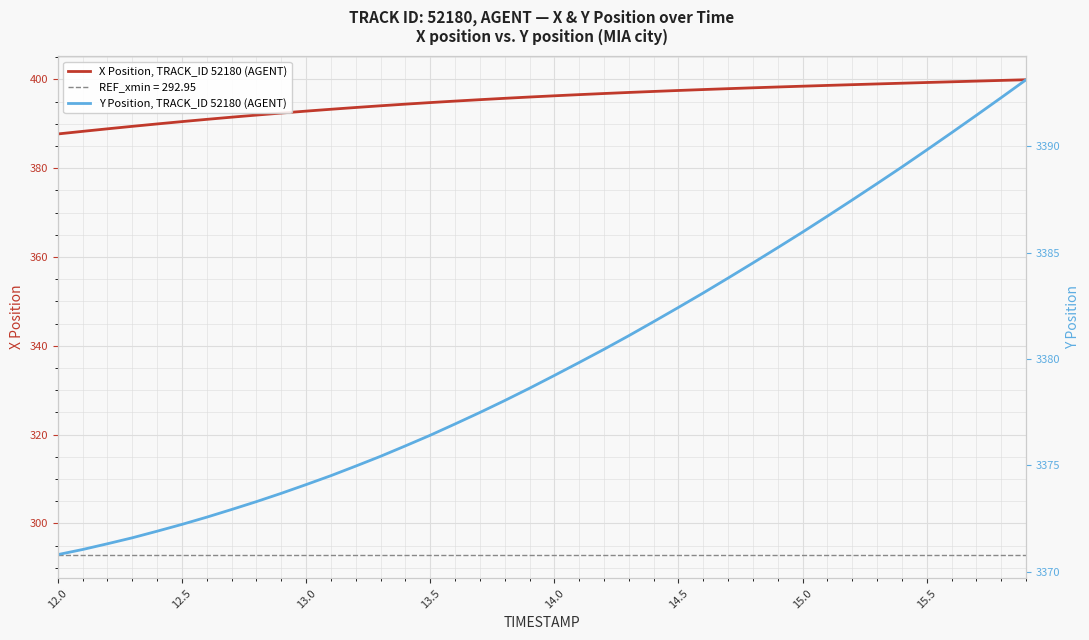

The X Position, TRACK_ID 52180 (AGENT) series shows 197.6 at 12.5. True or false?

False